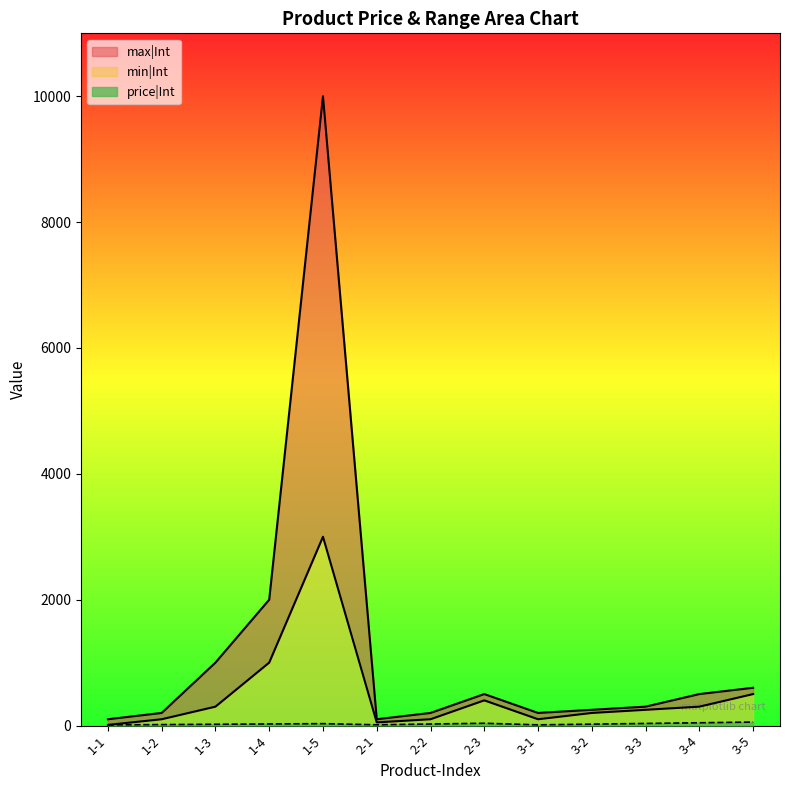

At which category is the sum across all series the highest?

1-5